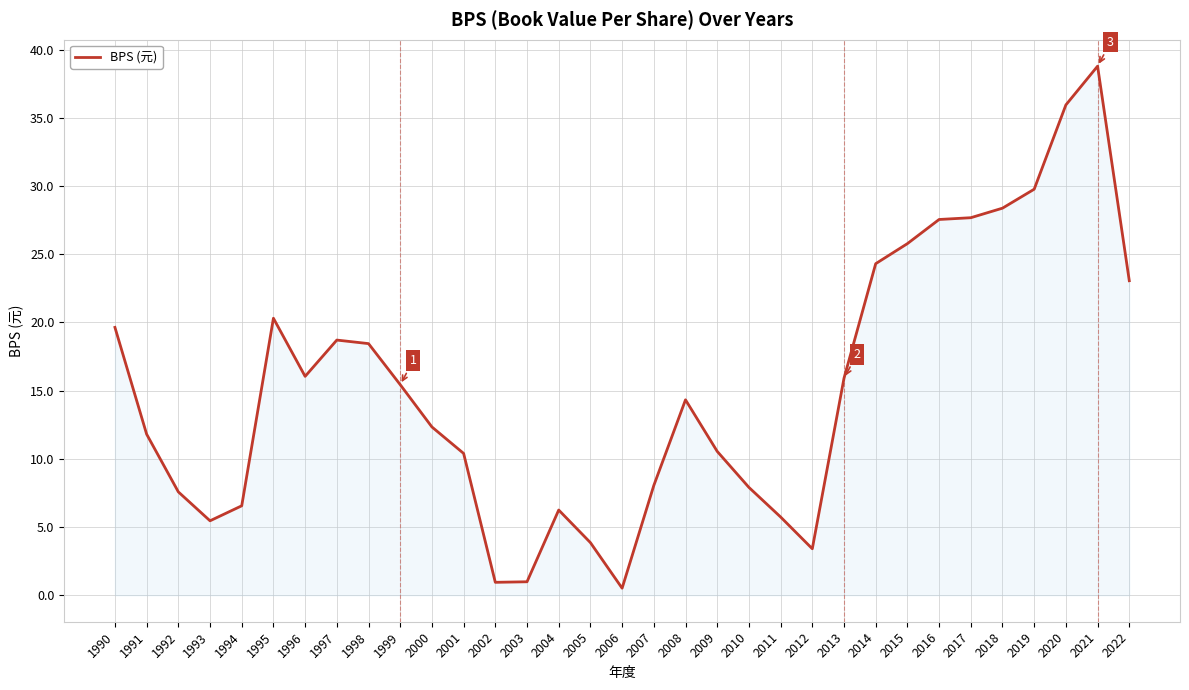

Where is the first local minimum?

1993